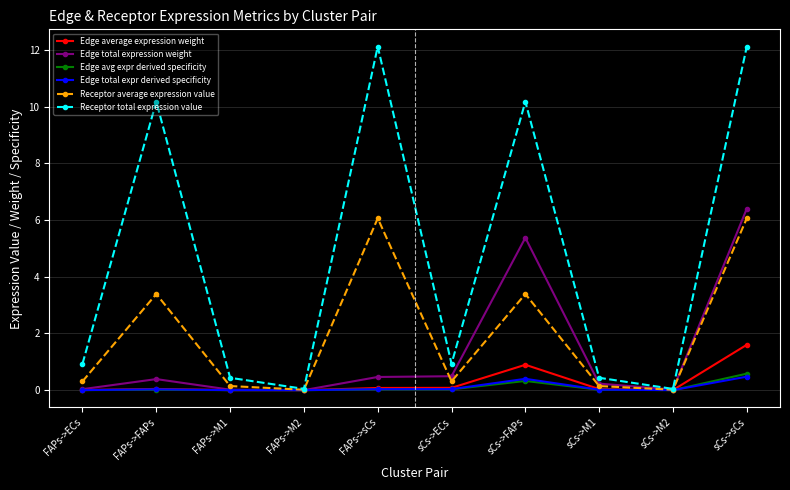

What is the value of the Receptor total expression value point at the 1st from the left?

0.9